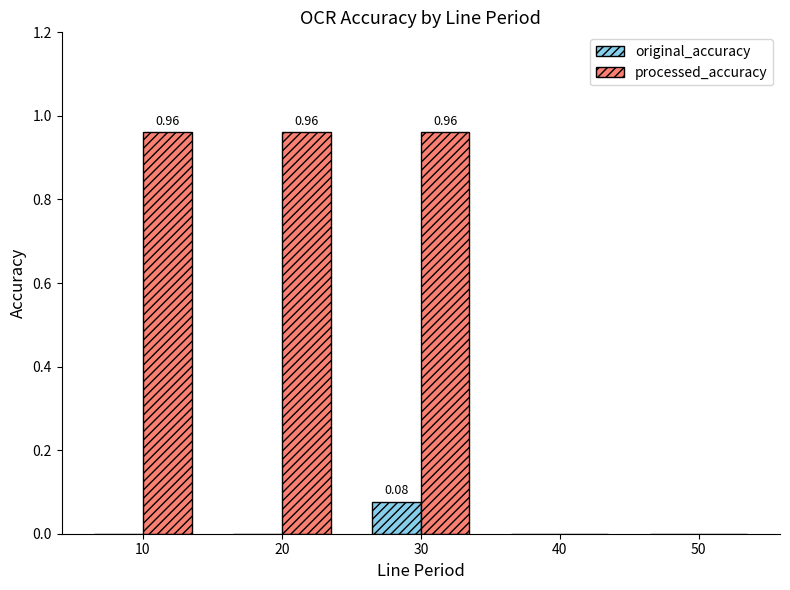

Which series has the largest total across all categories?

processed_accuracy